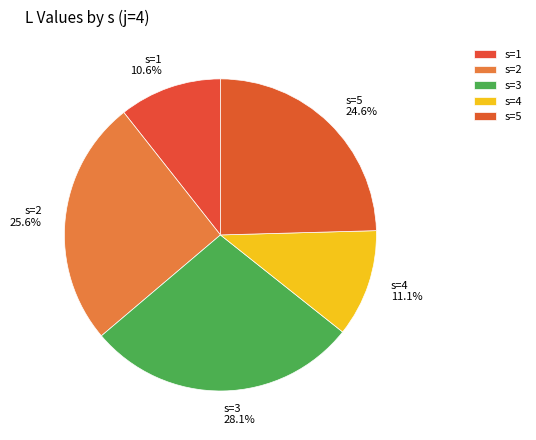

Count the number of slices in the pie.

5